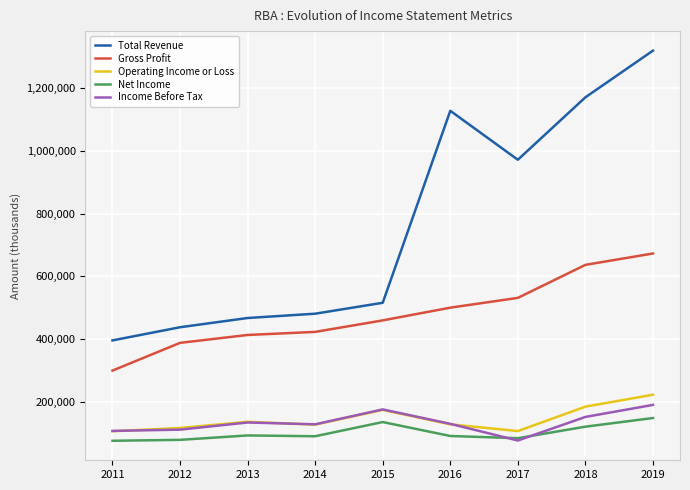

The value of Total Revenue at 2014 is 481100. True or false?

True